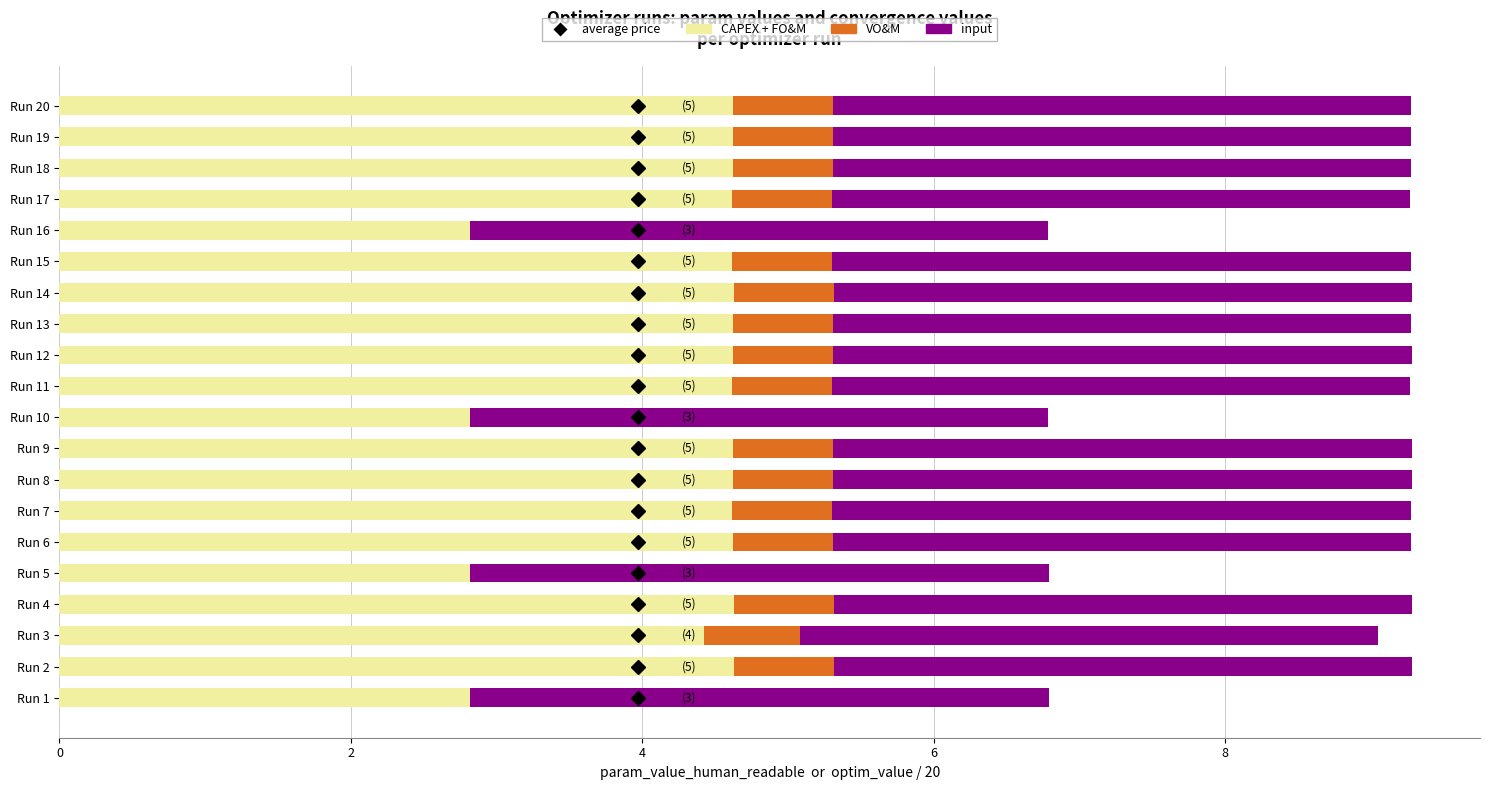

Is it true that CAPEX + FO&M equals 4.6 at Run 6?

True